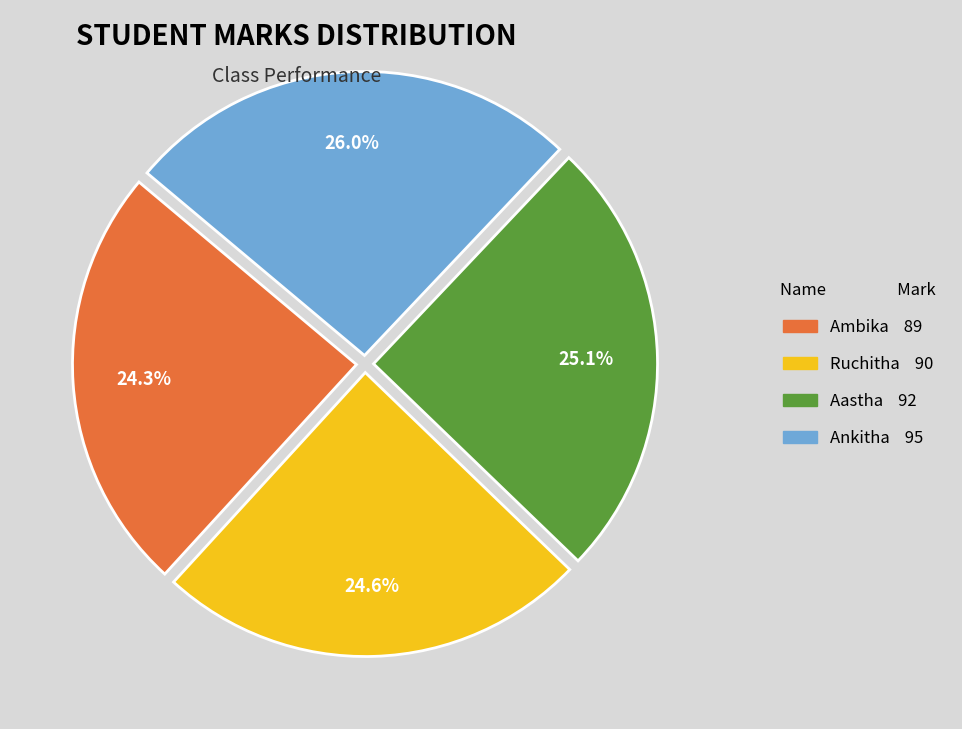

Which has a higher value, Ambika or Ankitha?

Ankitha